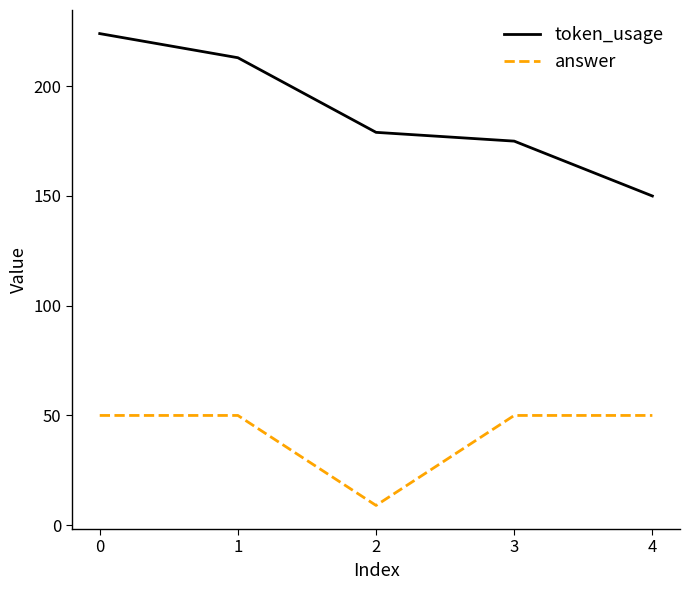

Is this an area chart (filled region under the line)?

No